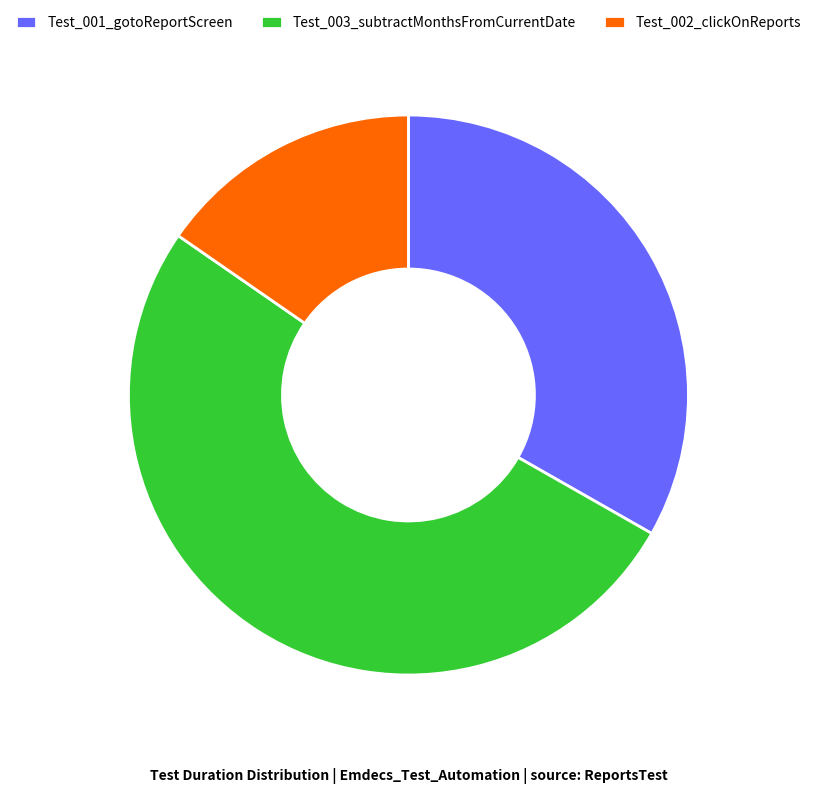

How many slices are in this pie chart?

3